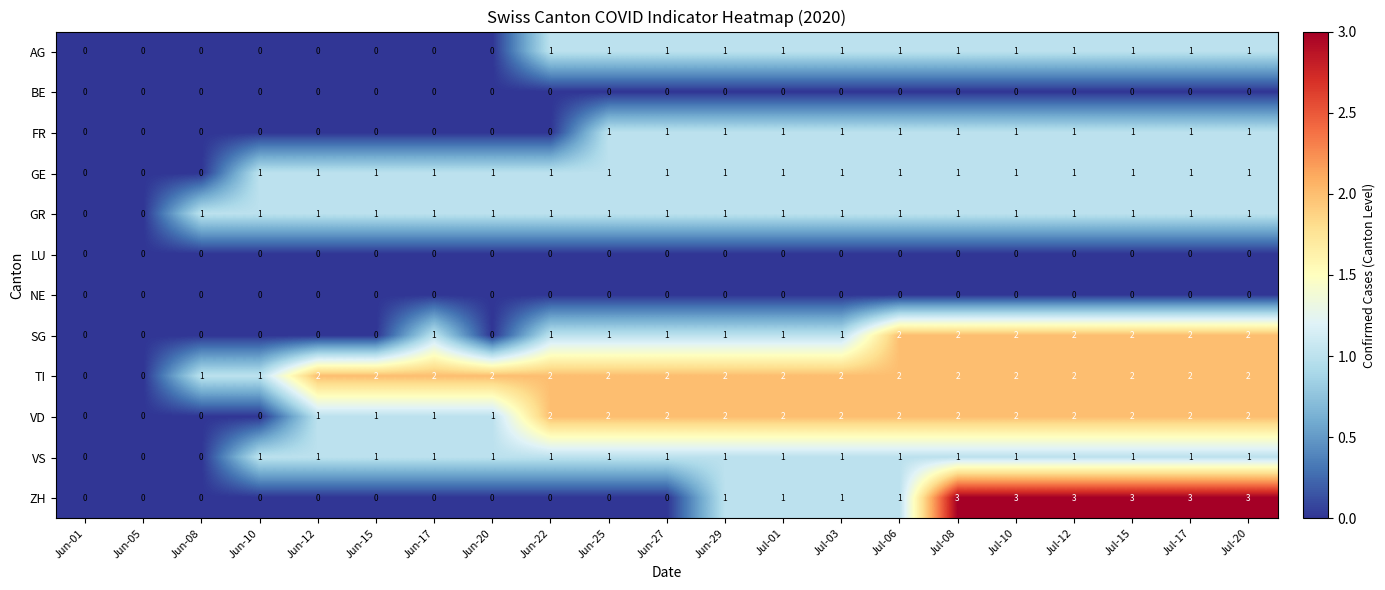

Is it true that AG equals 1 at Jun-17?

False